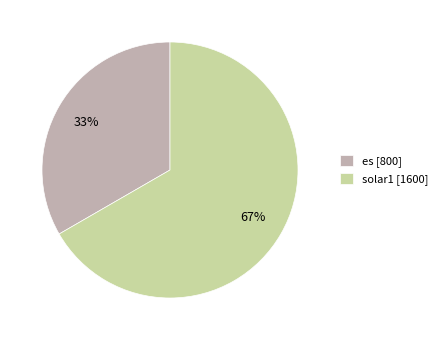

What percentage is the solar1 slice, to the nearest percent?

67%